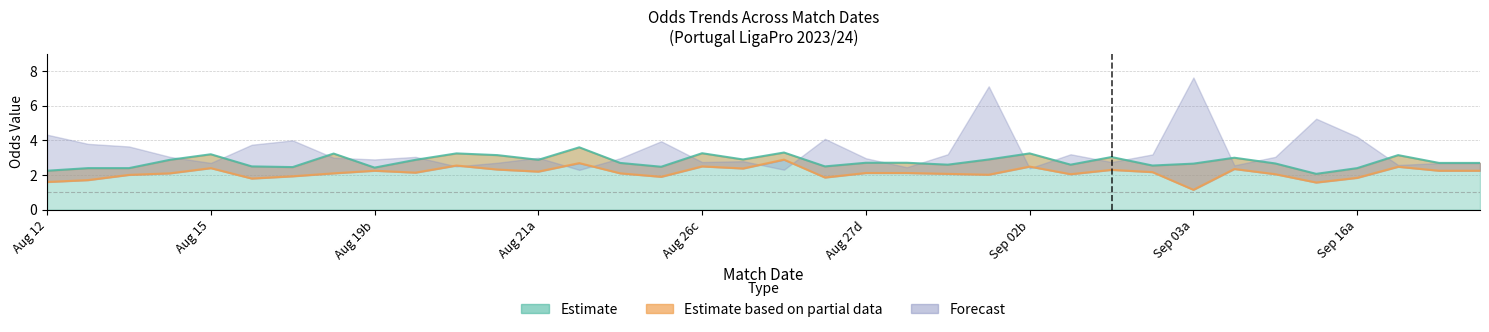

True or false: Odd_H_HT and Odd_H_FT cross at least once.

False